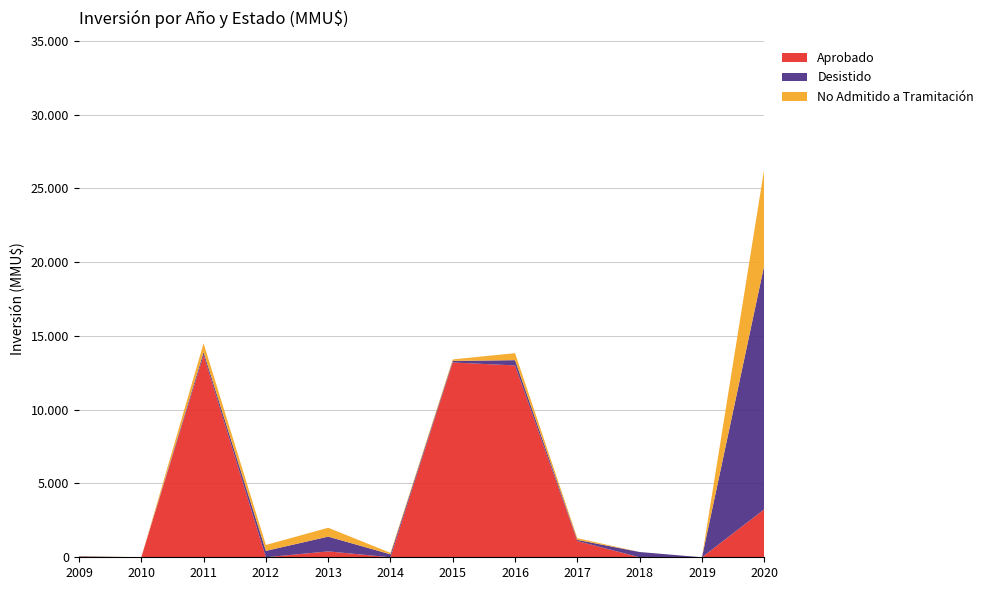

Reading left to right, extract all data points from this chart.

Aprobado: 16	0	13700	0	400	0	13100	13000	1100	0	0	3250
Desistido: 50	0	200	435	1000	200	107	356	79	356	0	16540
No Admitido: 22	0	600	400	500	100	100	477	116	0	0	6542
Sin Clasificar: 0	0	0	0	0	0	0	0	0	0	0	0